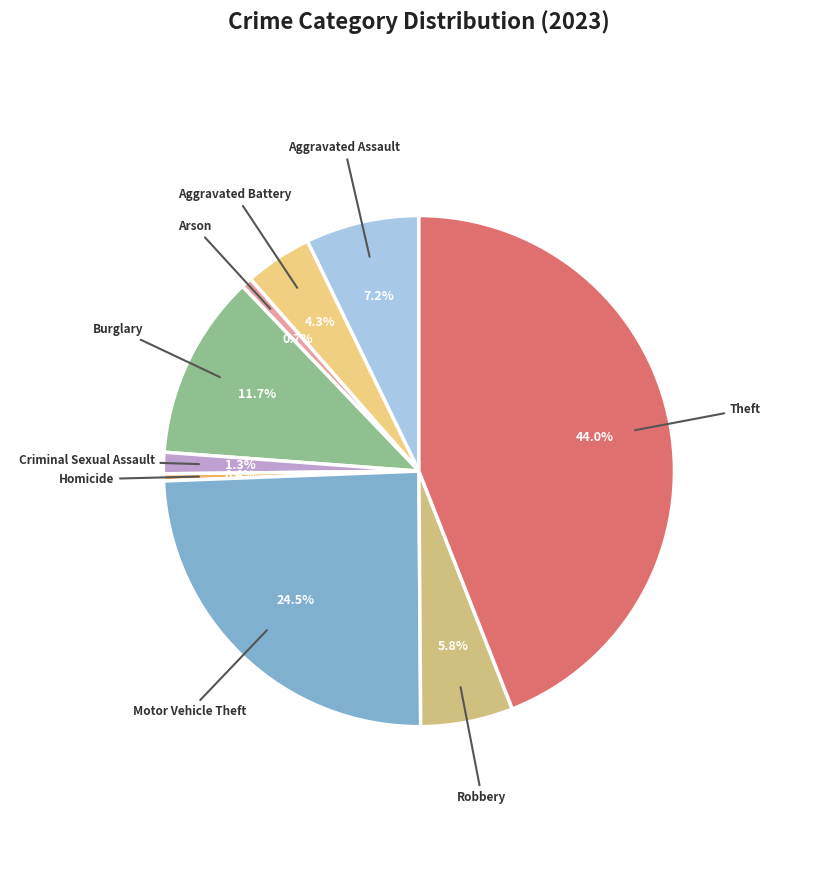

Is it true that Arson is 12% of the pie?

False